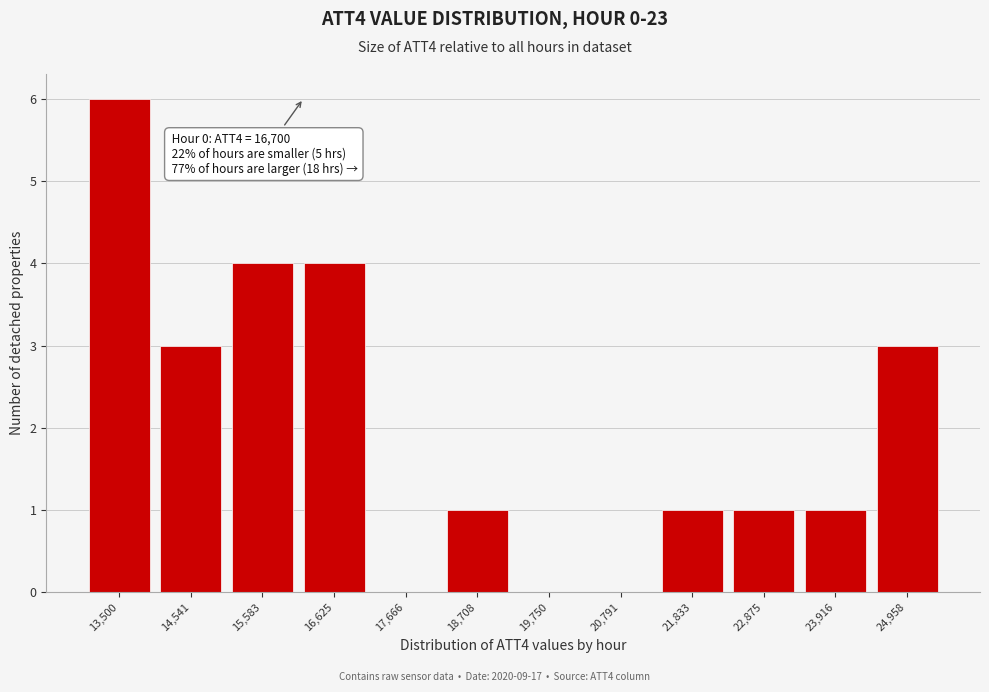

Reading left to right, extract all data points from this chart.

13,500=6	14,541=3	15,583=4	16,625=4	17,666=0	18,708=1	19,750=0	20,791=0	21,833=1	22,875=1	23,916=1	24,958=3